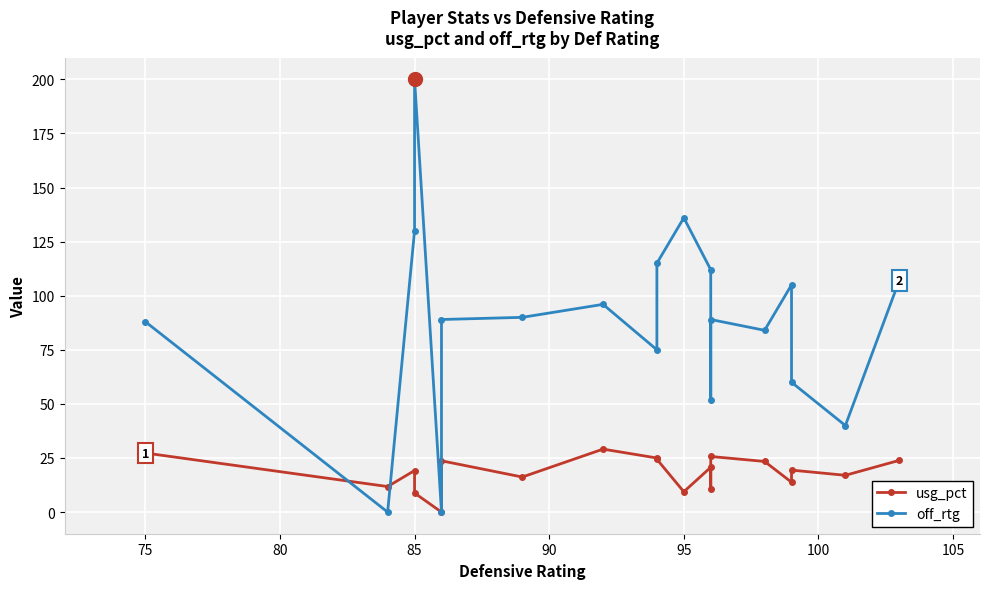

What is the difference between the second highest and minimum values in the usg_pct series?

27.3